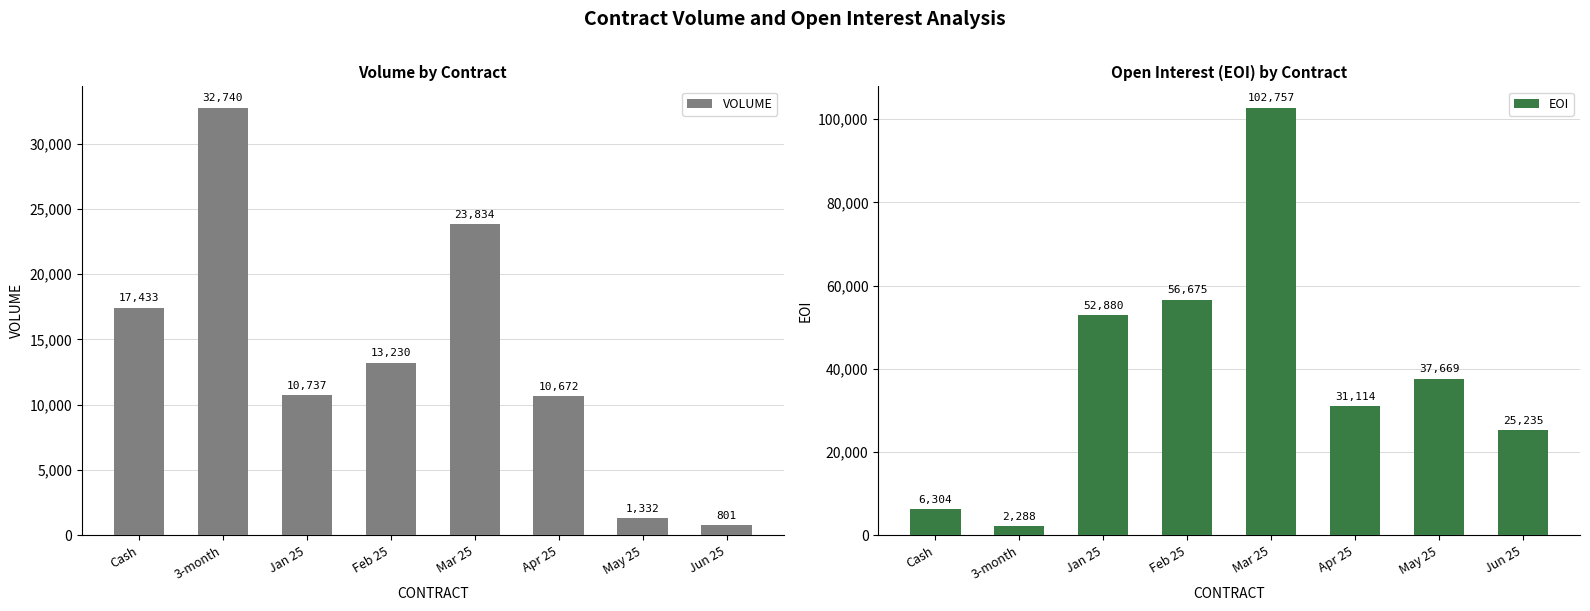

What is the difference between the EOI values at Apr 25 and Jan 25?

21766